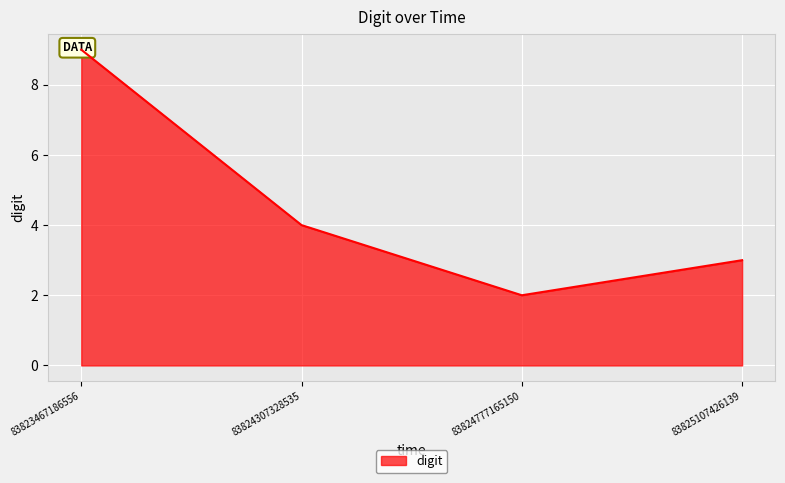

Where does the data first go above 4?

83823467186556